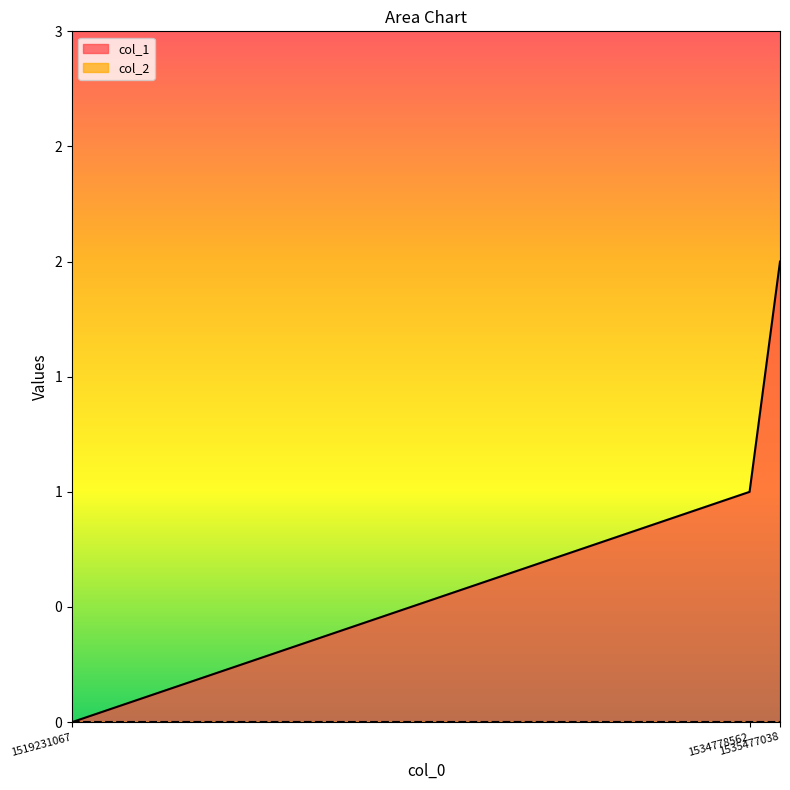

The value at 1535477038 is 2. True or false?

True